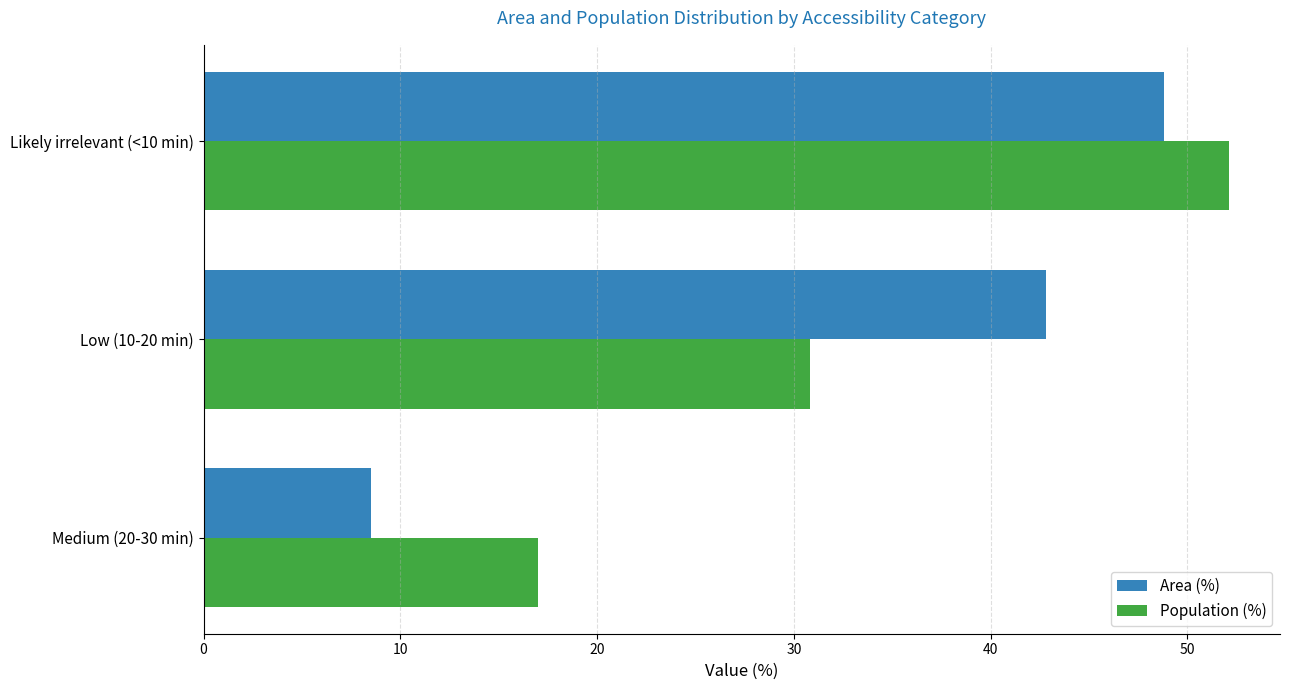

Is it true that Population (%) equals 52.1 at Likely irrelevant (<10 min)?

True